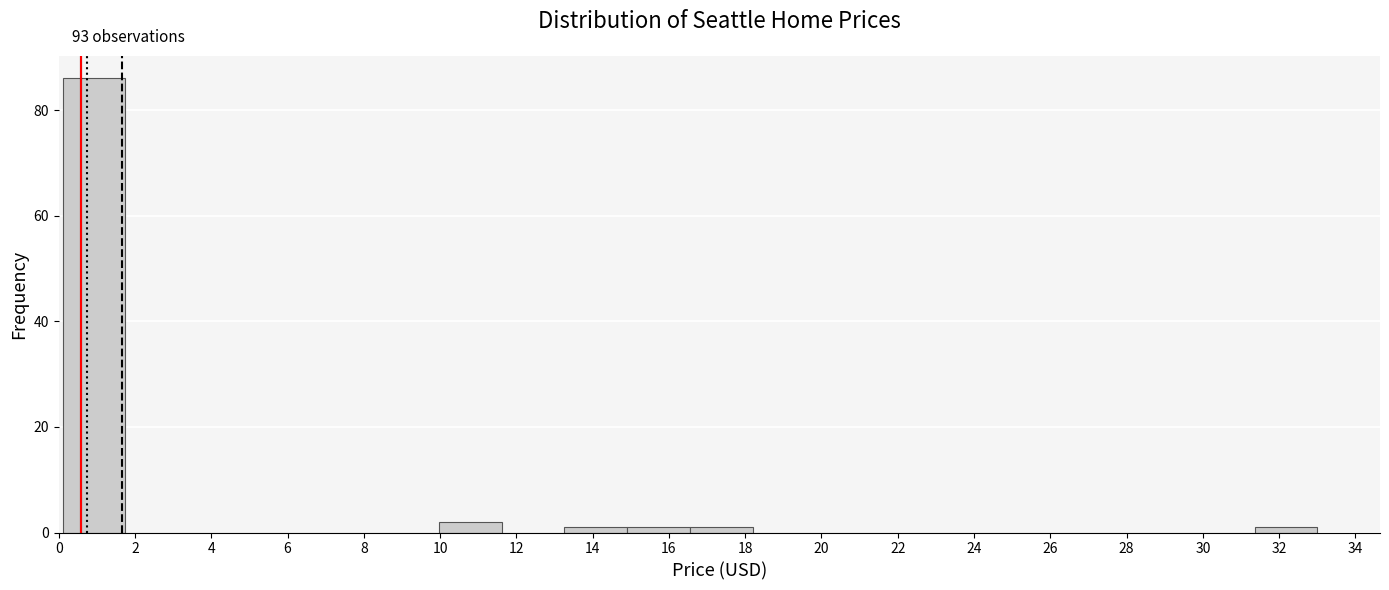

Which range on the x-axis has the tallest bar?

0.2 to 1.8